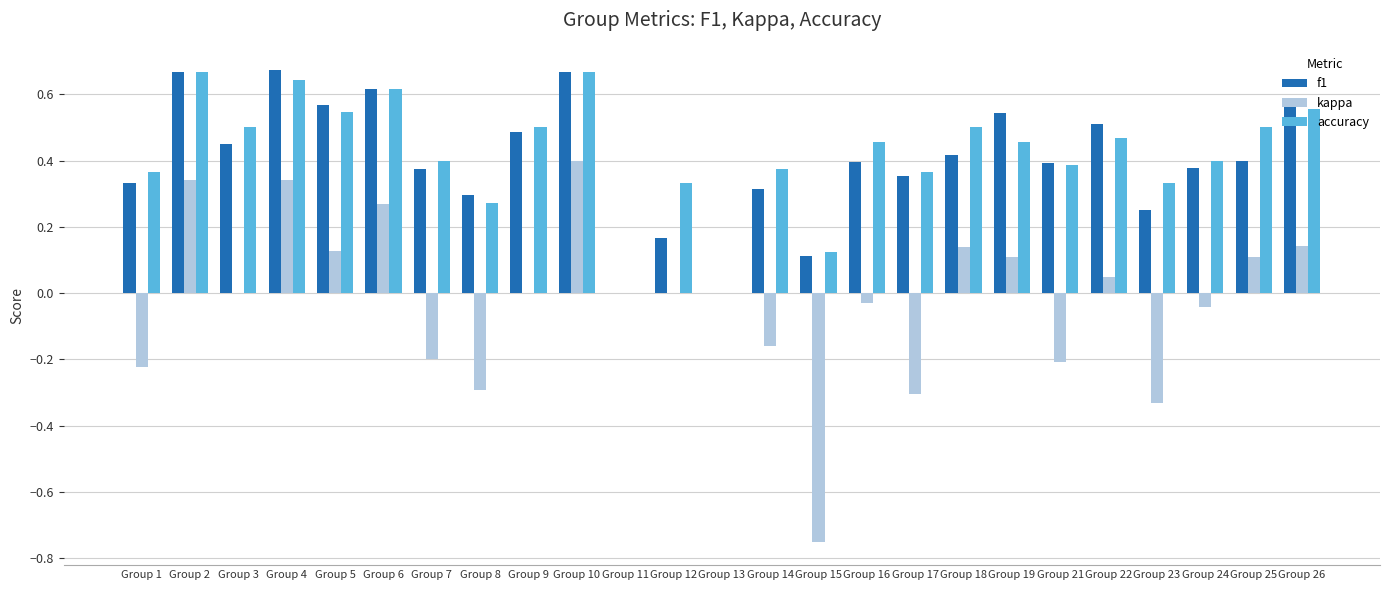

The accuracy series shows 0.5 at Group 17. True or false?

False